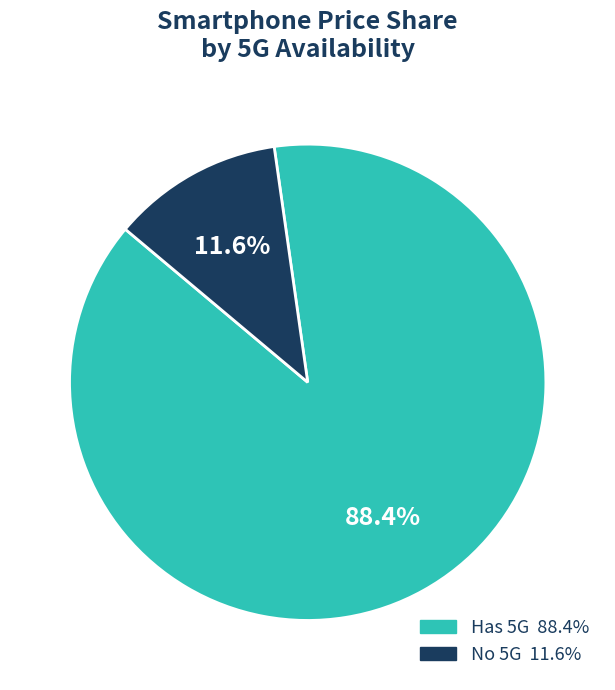

Is there any slice that represents more than half of the pie?

Yes